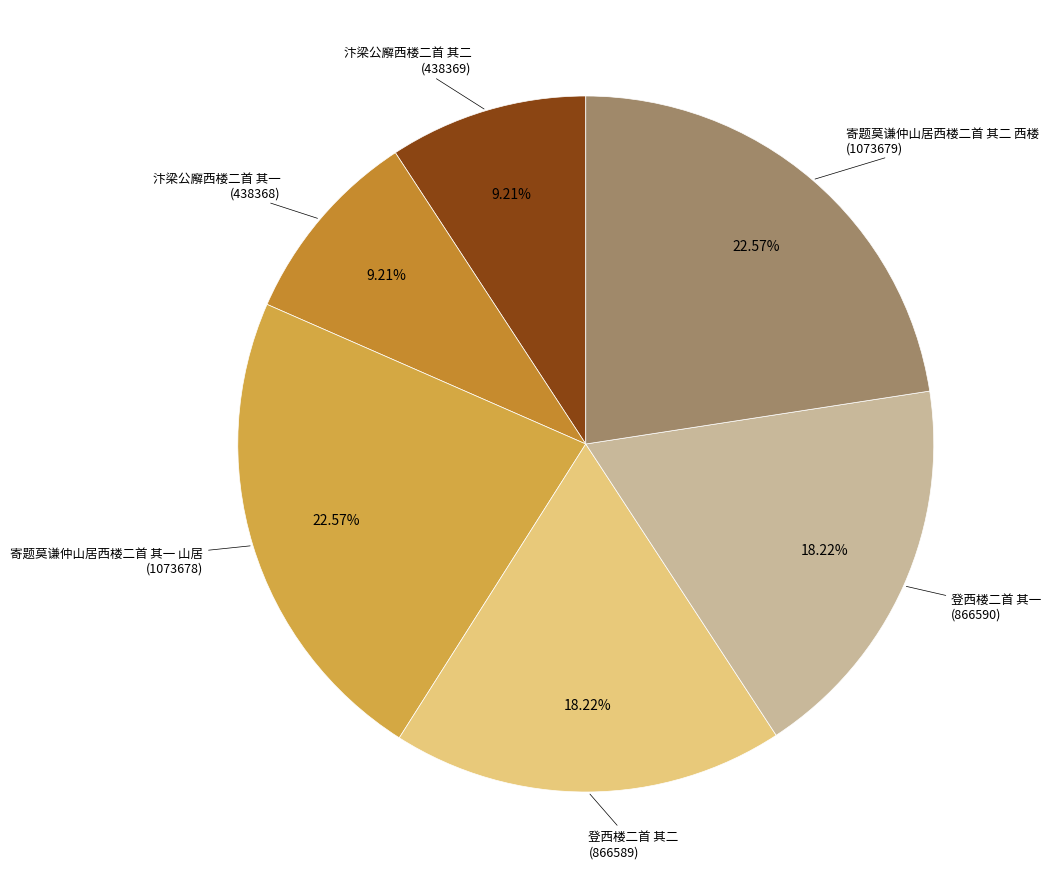

How many segments does this pie chart have?

6